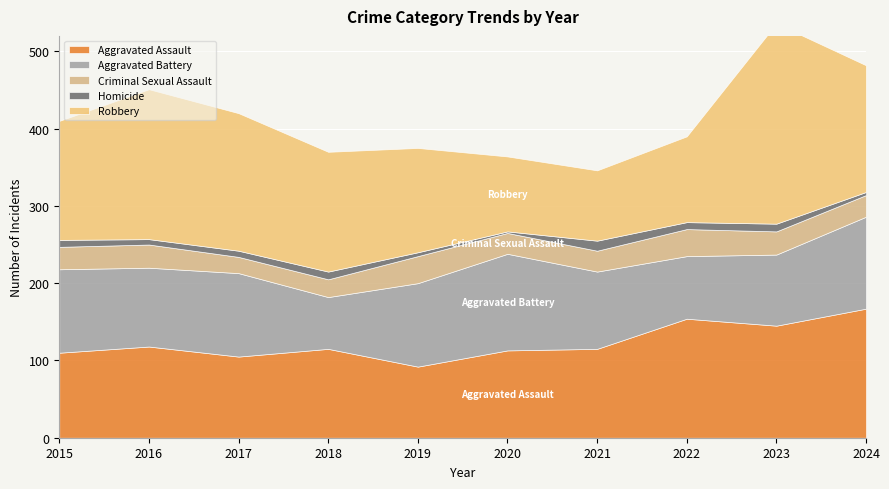

What is the difference between the maximum and minimum values in the Aggravated Battery series?

58